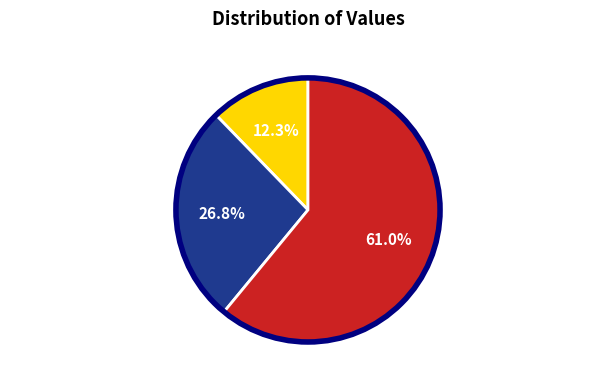

To the nearest percent, what is the difference between the largest and smallest slice percentages?

49%